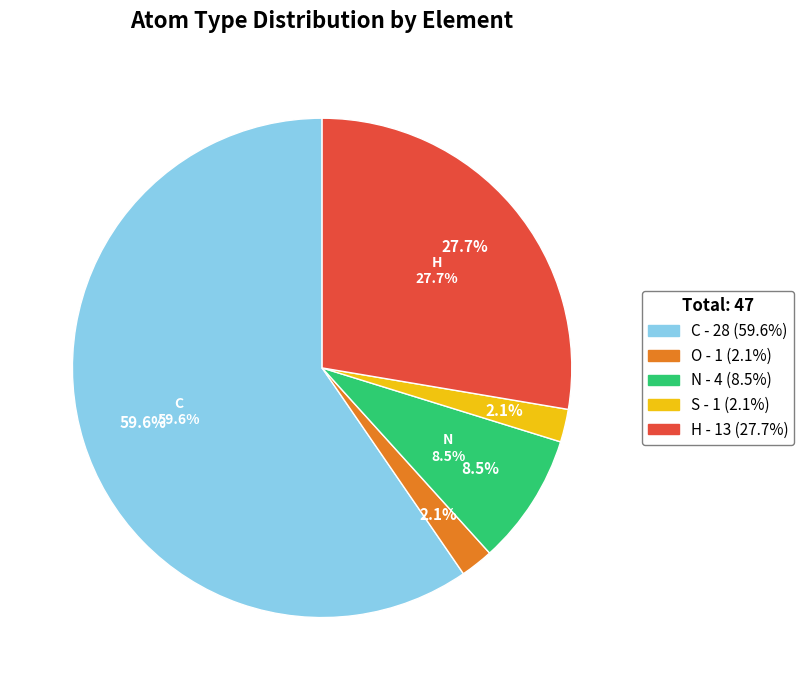

To the nearest percent, what is the difference between the largest and smallest slice percentages?

57%